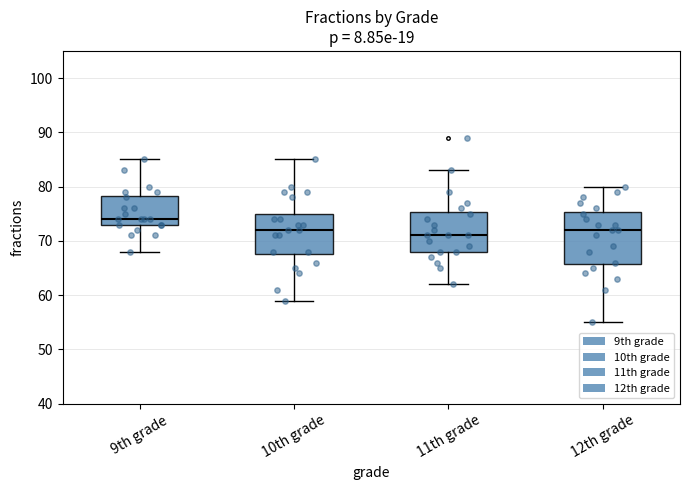

Which box's median line is the lowest?

11th grade